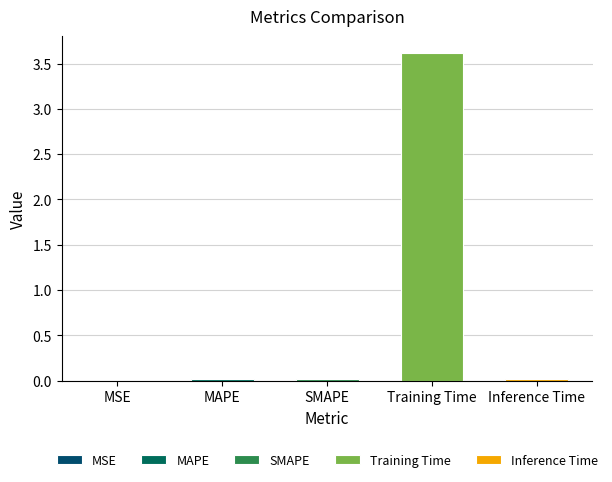

Which category has the lowest value across all series?

MSE